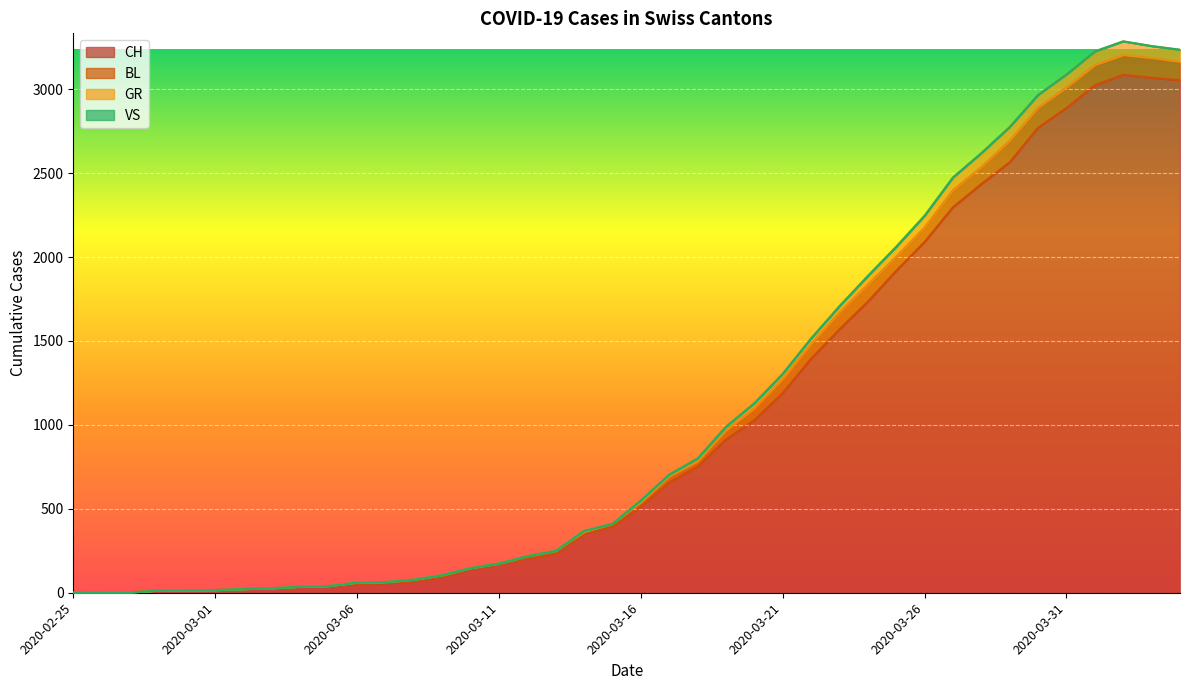

Does the chart display data point markers on the line(s)?

No